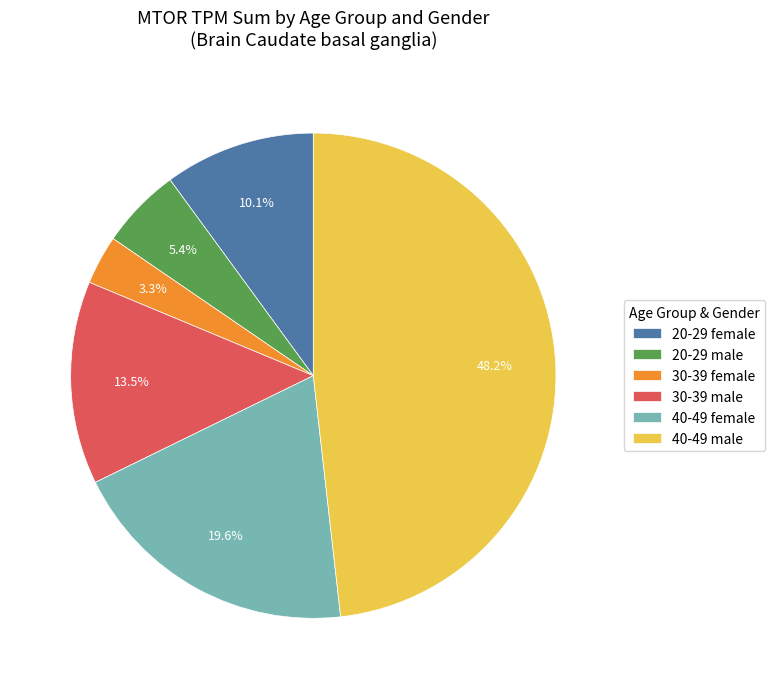

How many segments does this pie chart have?

6